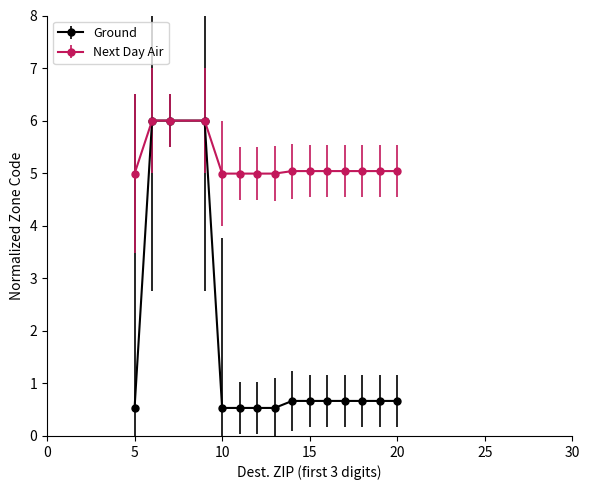

Which series has the largest total across all categories?

Next Day Air